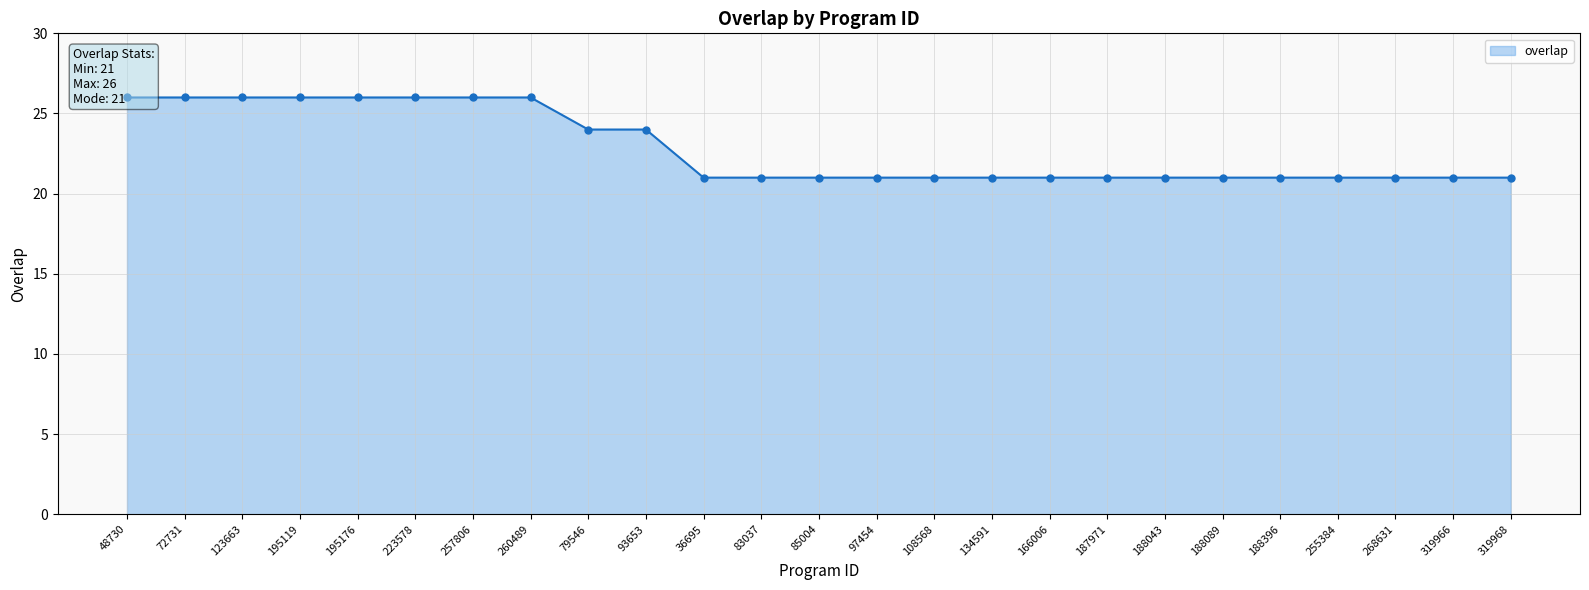

True or false: there are more than 0 points higher than both neighbors.

False